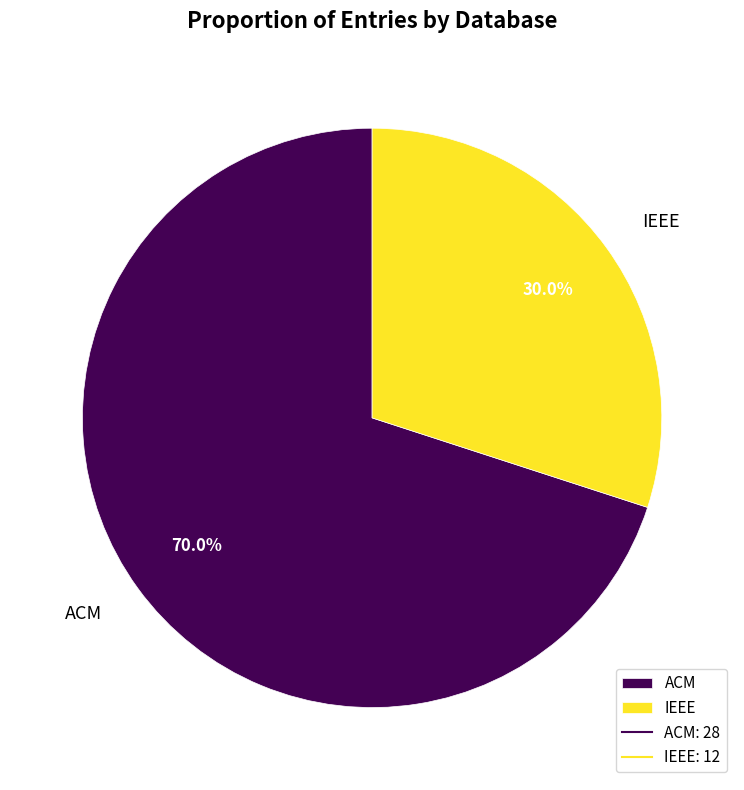

How much of the chart is everything except IEEE?

70.0%